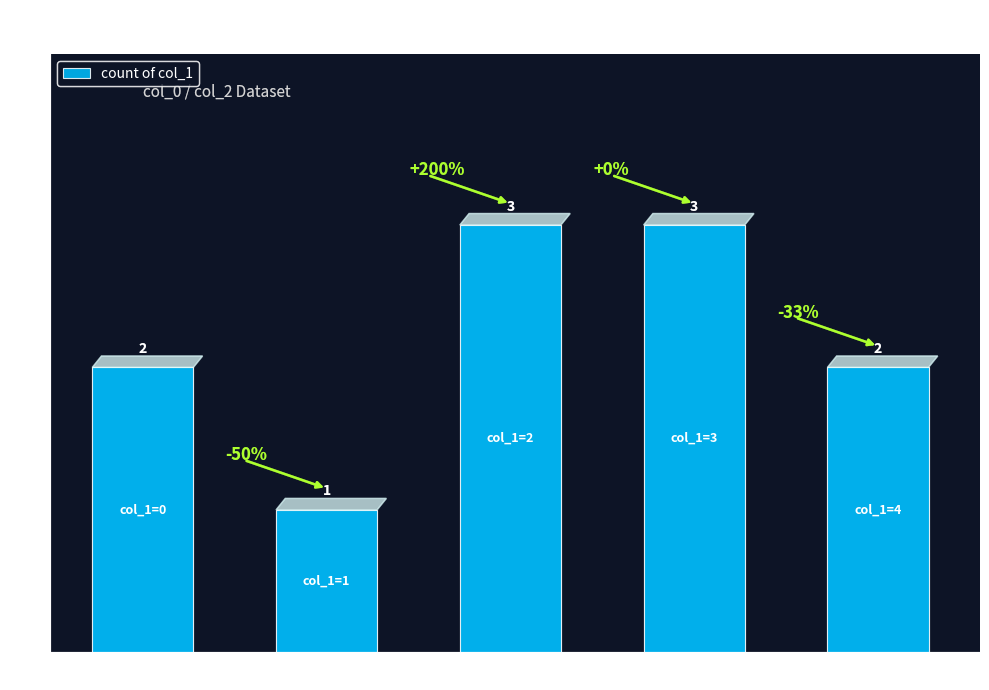

The chart shows a value of 3 at 0. True or false?

False